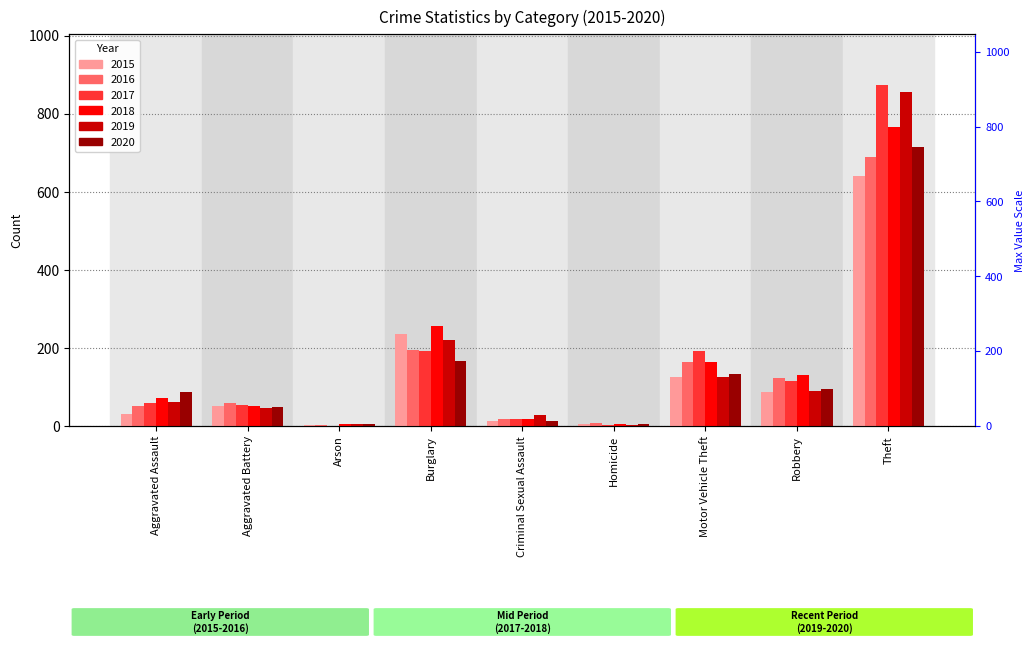

What is the difference between the maximum and minimum values in the 2020 series?

710